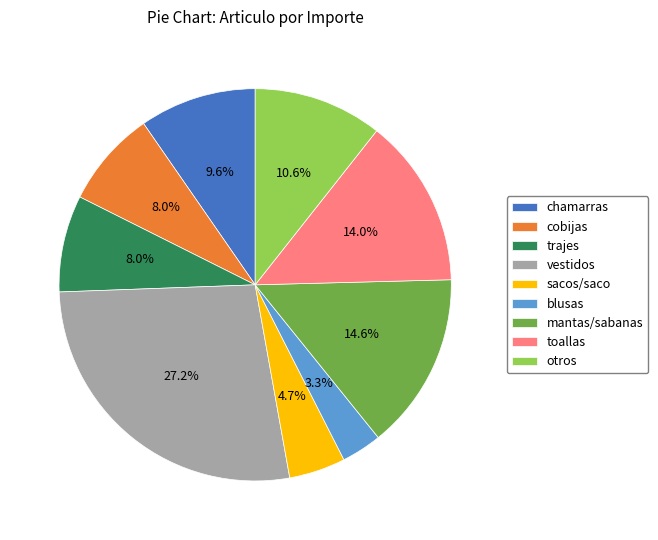

Between sacos/saco and trajes, which is larger?

trajes